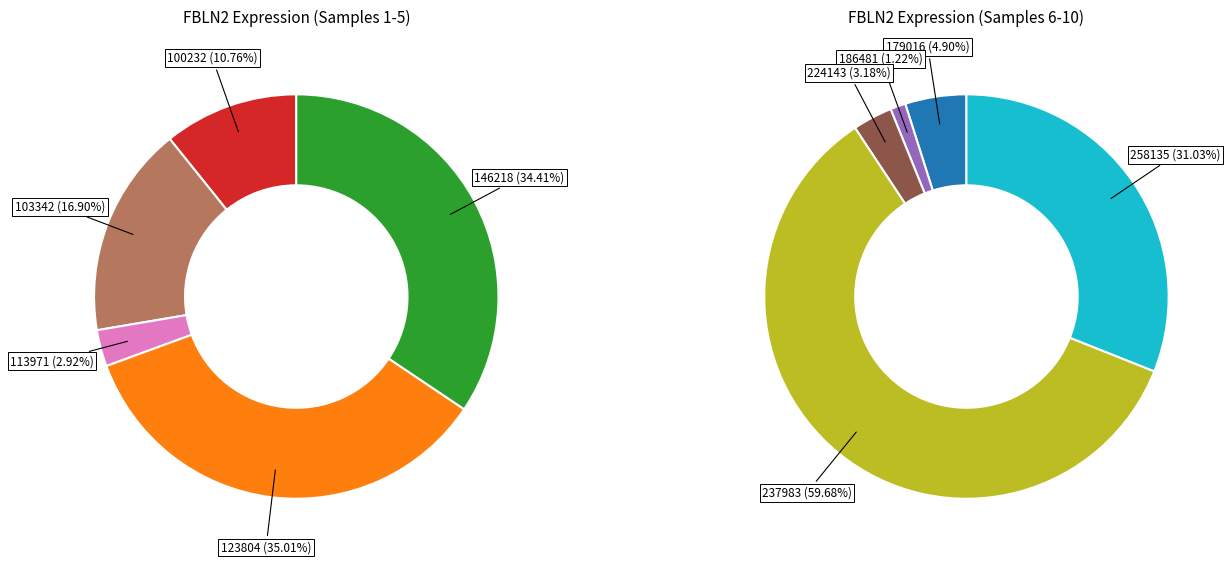

Count the number of slices in the pie.

10